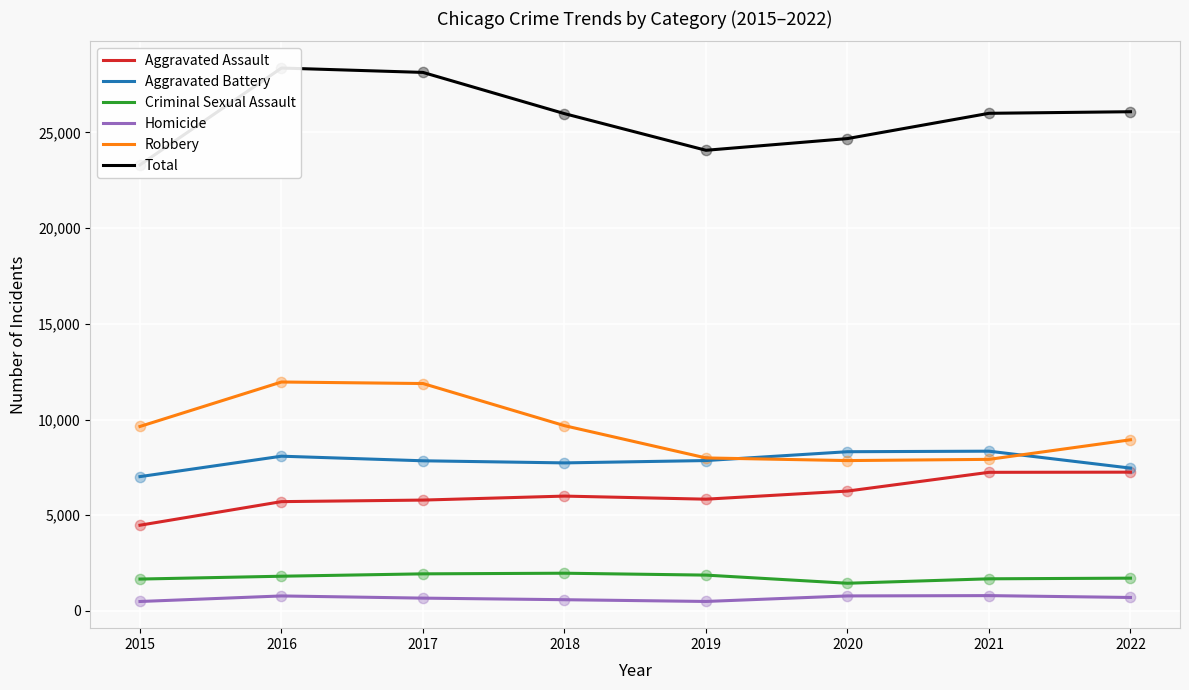

At how many categories does at least one series exceed 27935?

2